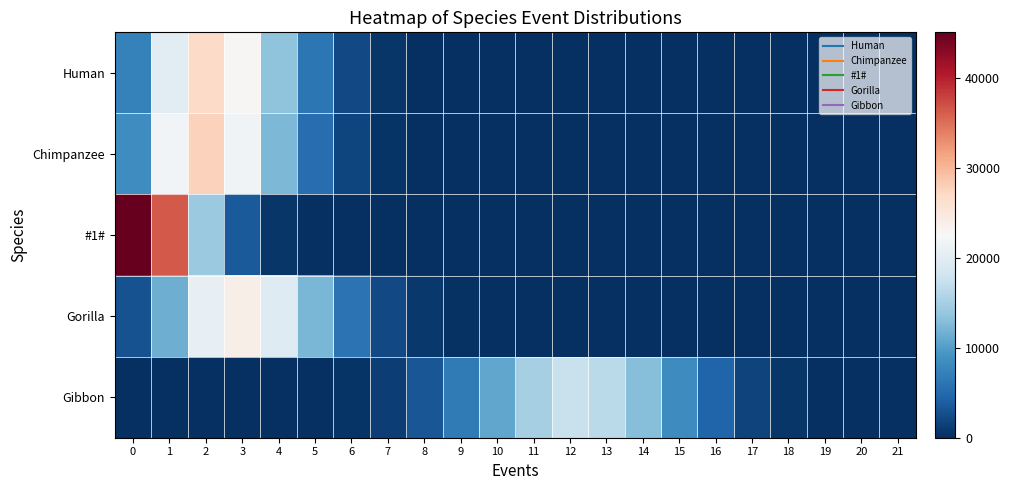

Which series has the largest range (max minus min)?

#1#